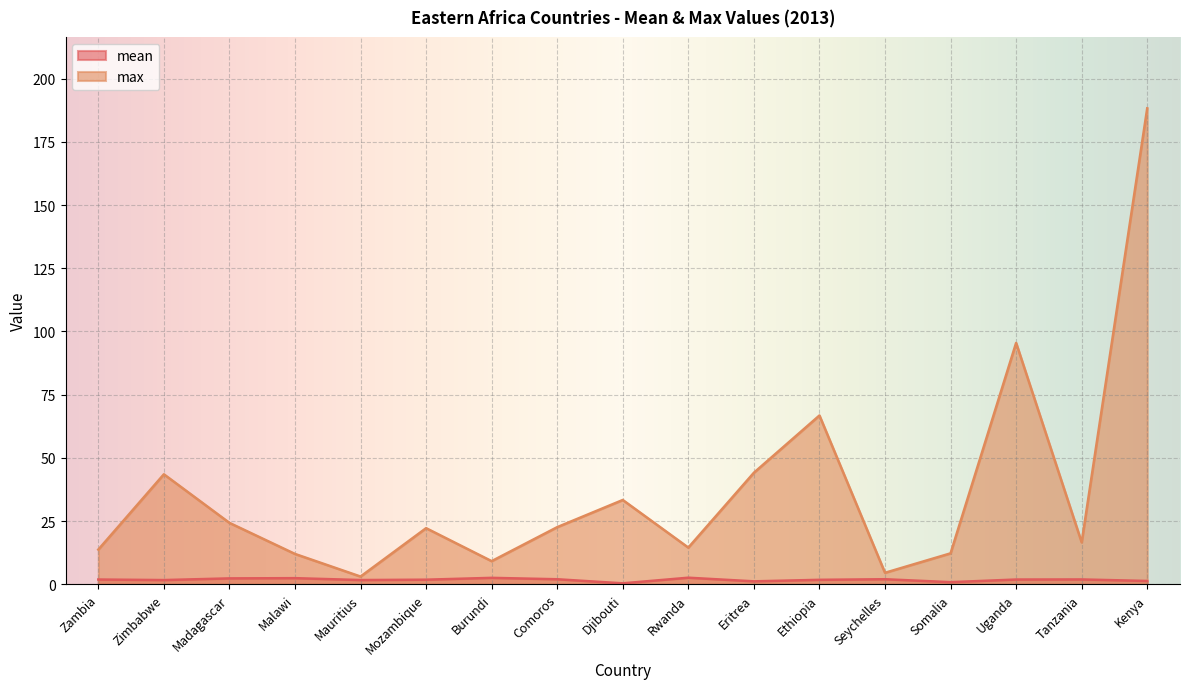

Is it true that mean equals 2.7 at Ethiopia?

False